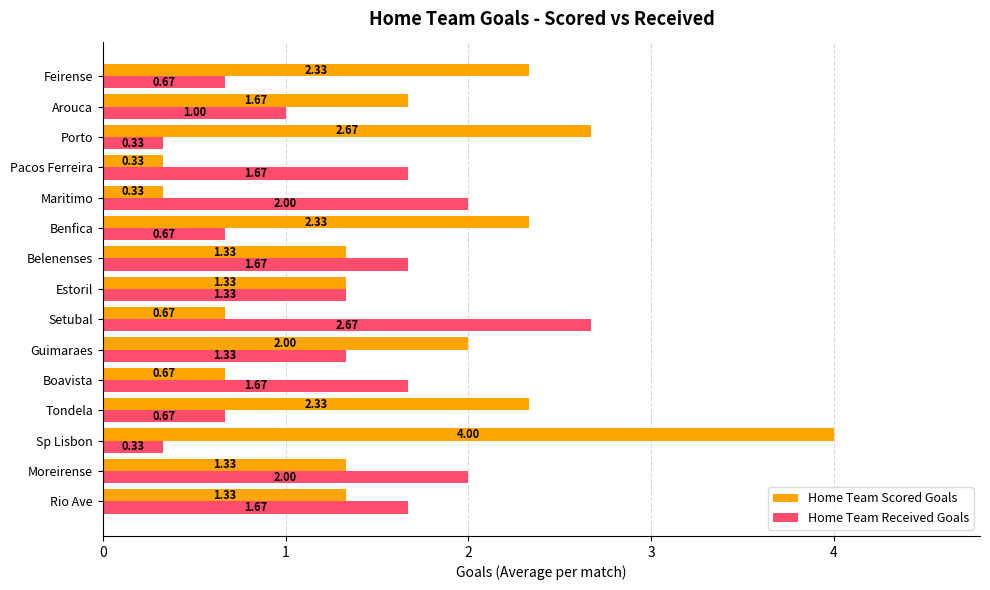

At which category is the sum across all series the highest?

Sp Lisbon